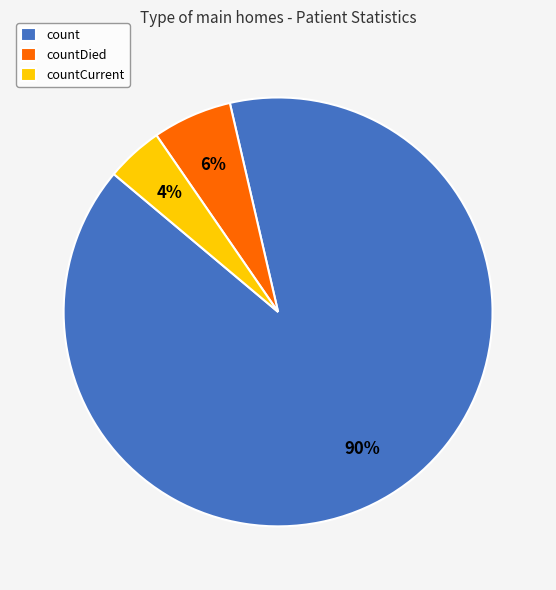

To the nearest percent, what is the average slice percentage?

33%